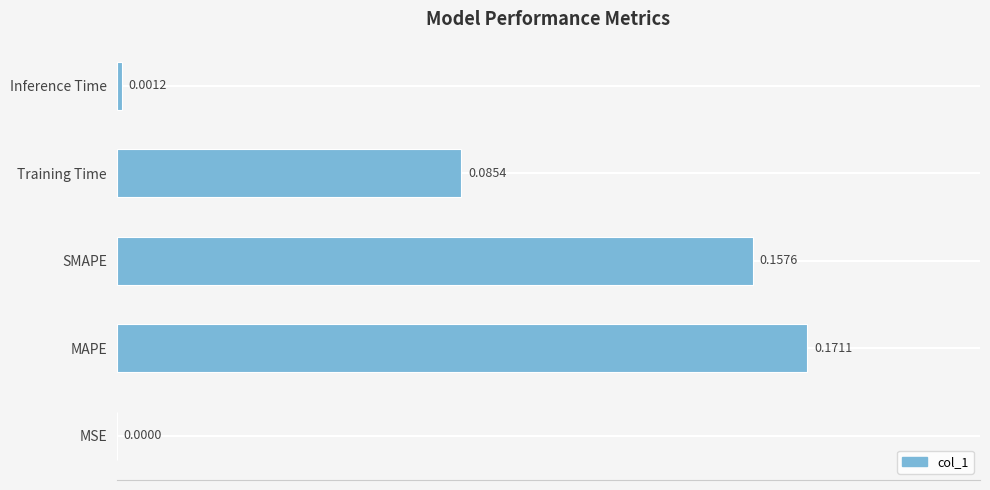

At which label is the value closest to 0?

MSE